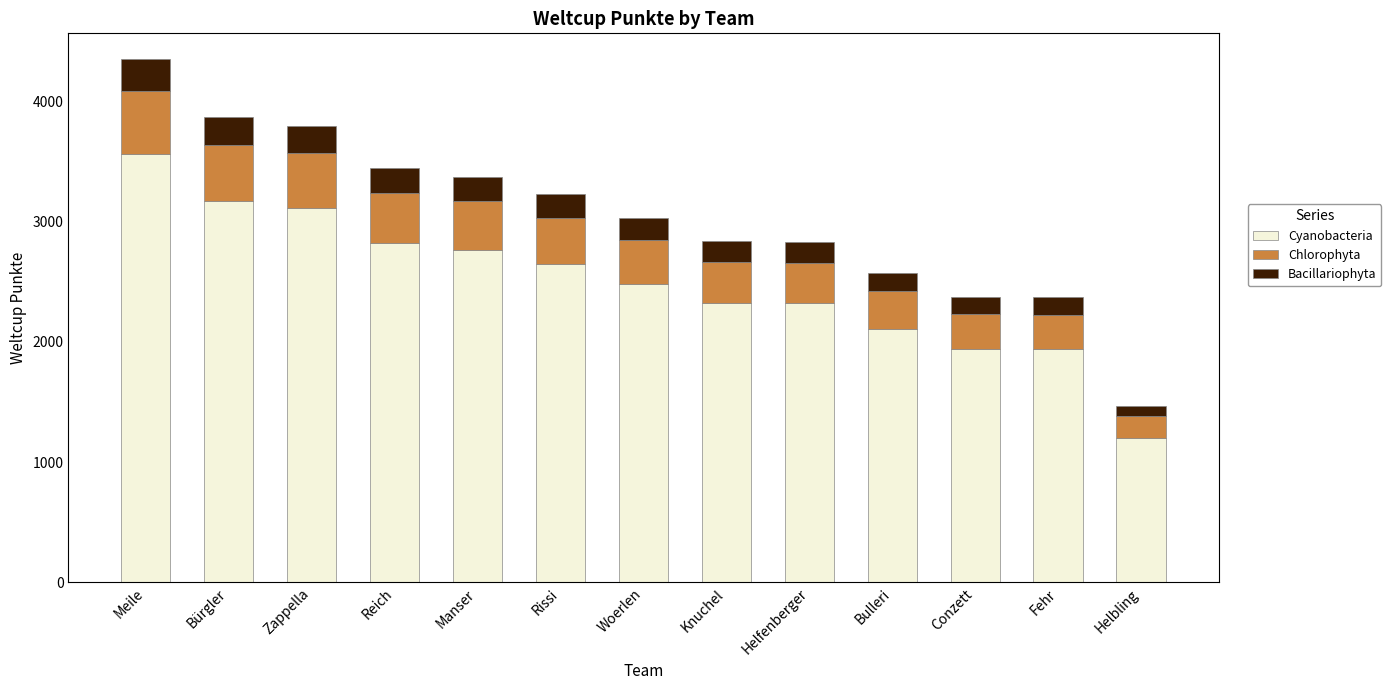

Count the number of data series in this chart.

3